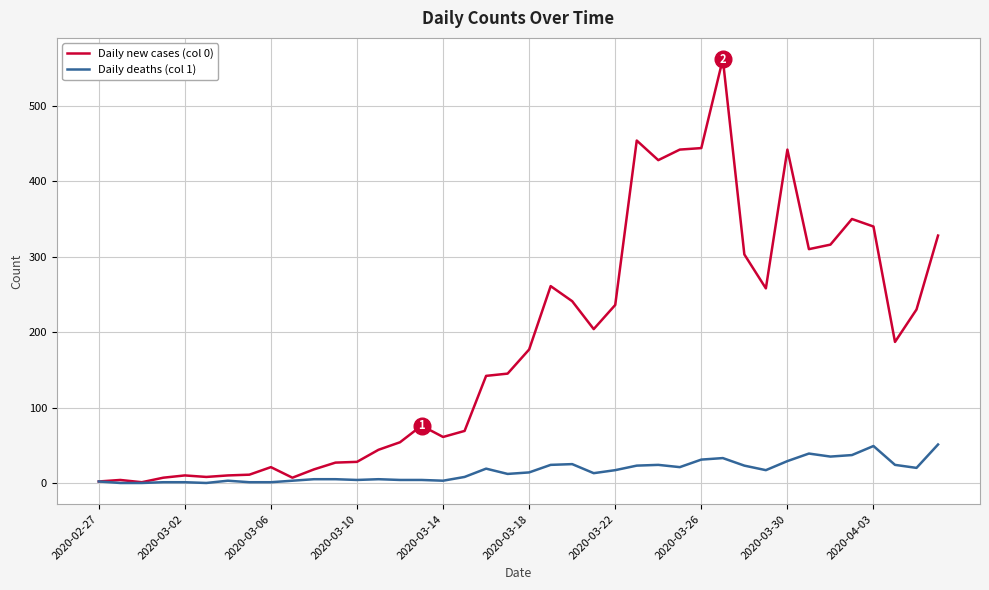

What is the maximum value shown in the chart?

562